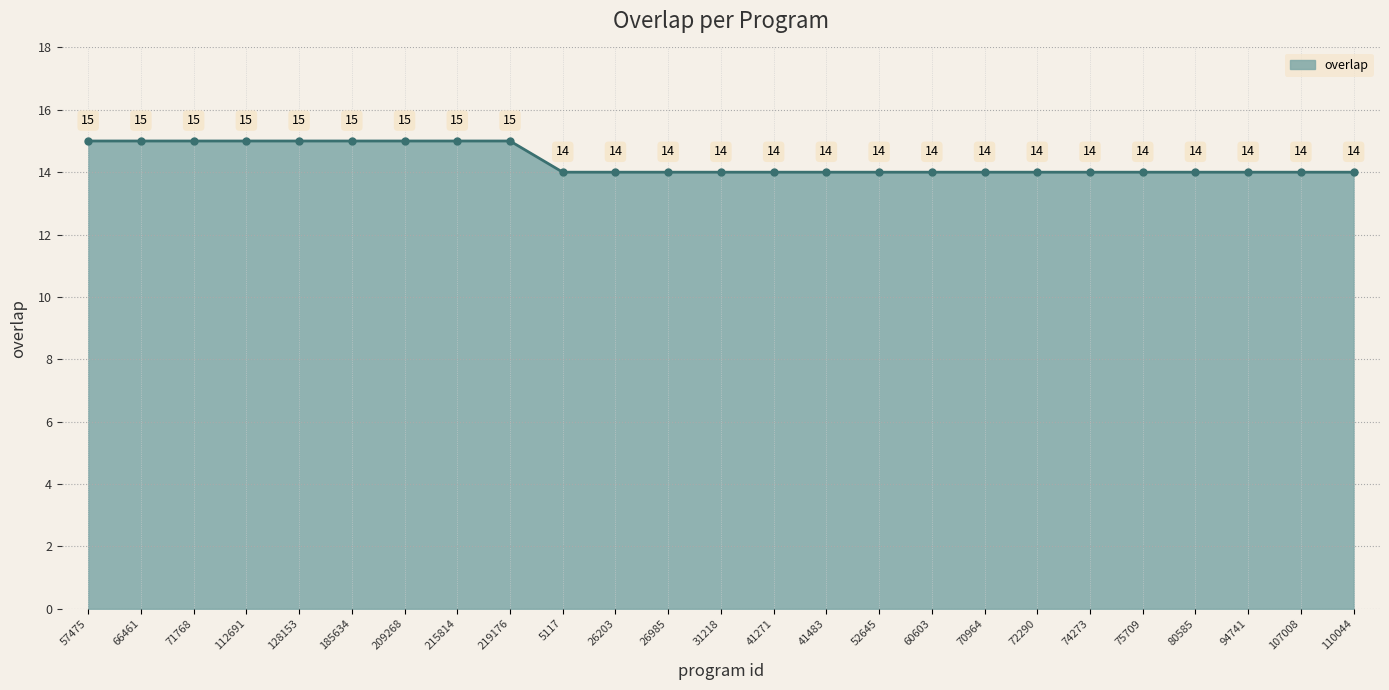

True or false: there are more than 2 points higher than both neighbors.

False